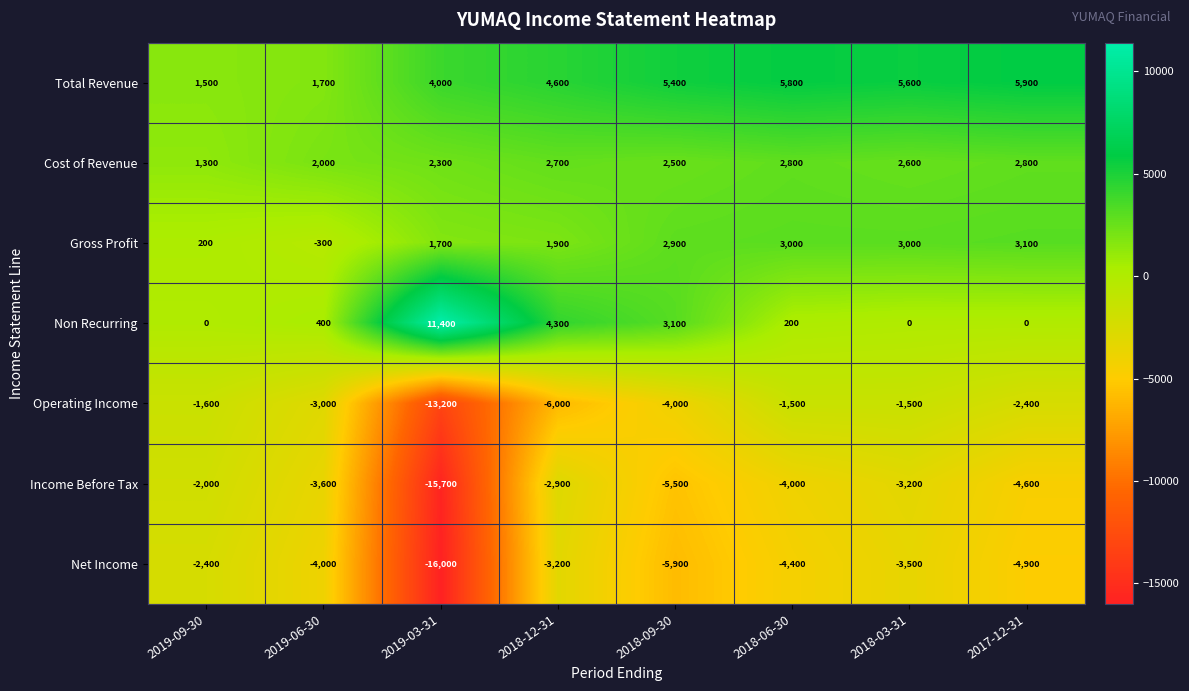

What is the spread (max minus min) of values at 2018-12-31?

10600